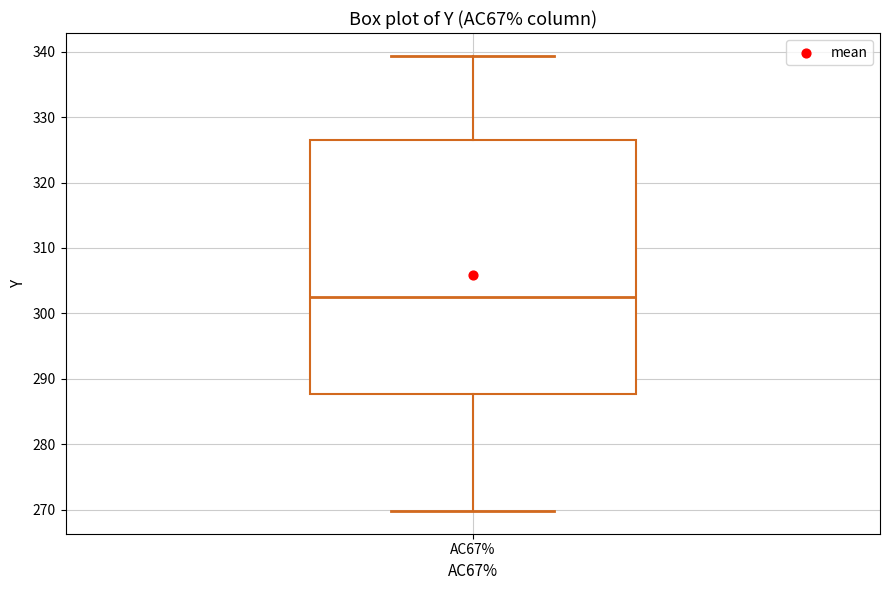

Read this box plot against the y-axis: the position of the median line, the range covered by the box, and the ends of both whiskers. The values are not printed on the chart, so give them approximately, as read against the axis.

median 303, box 288 to 326, whiskers 270 to 339